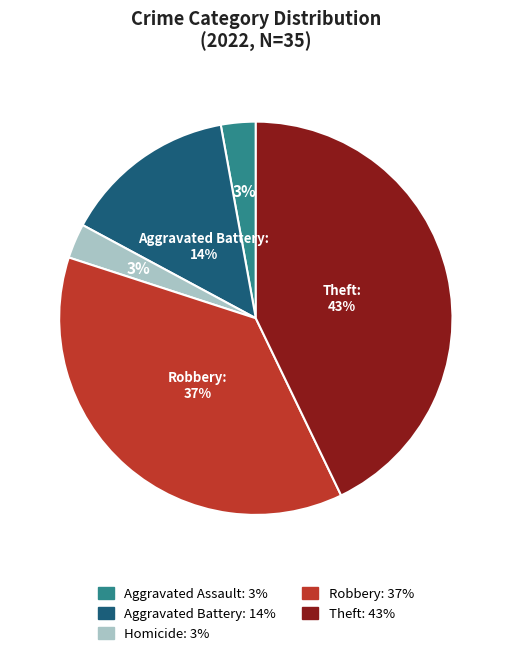

To the nearest percent, what is the average slice percentage?

20%